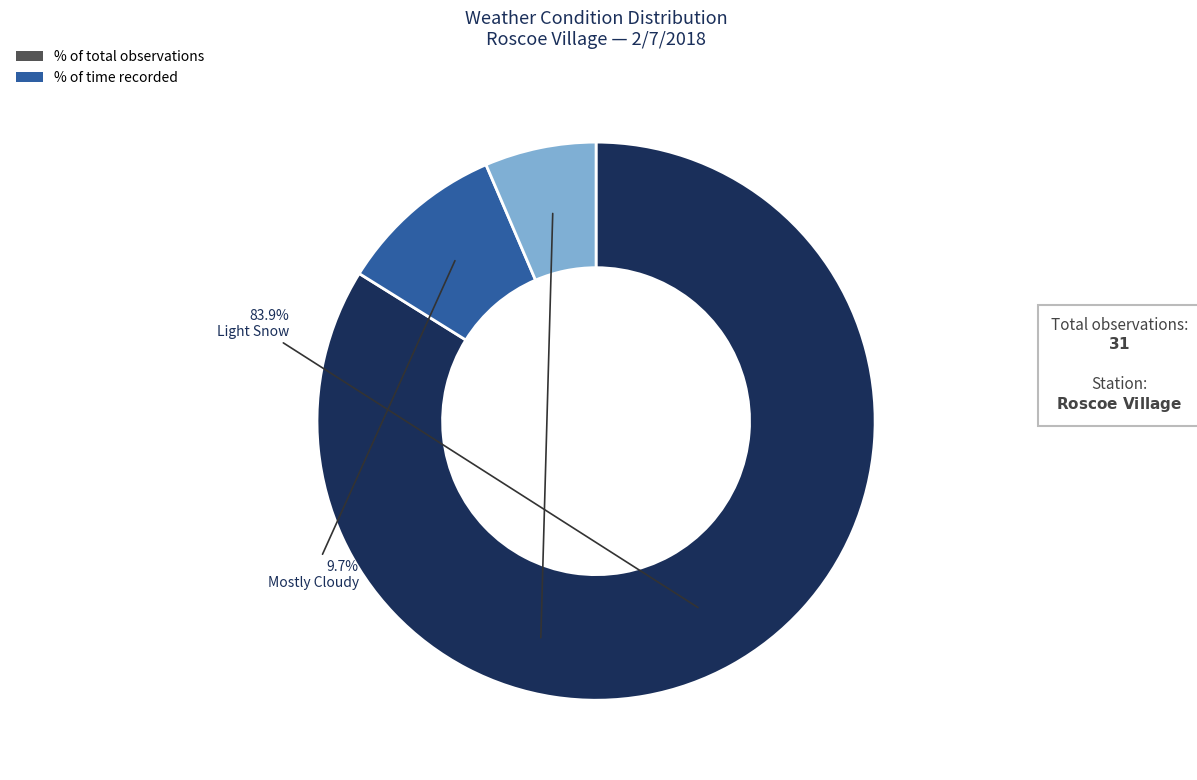

Is there any slice that represents more than half of the pie?

Yes